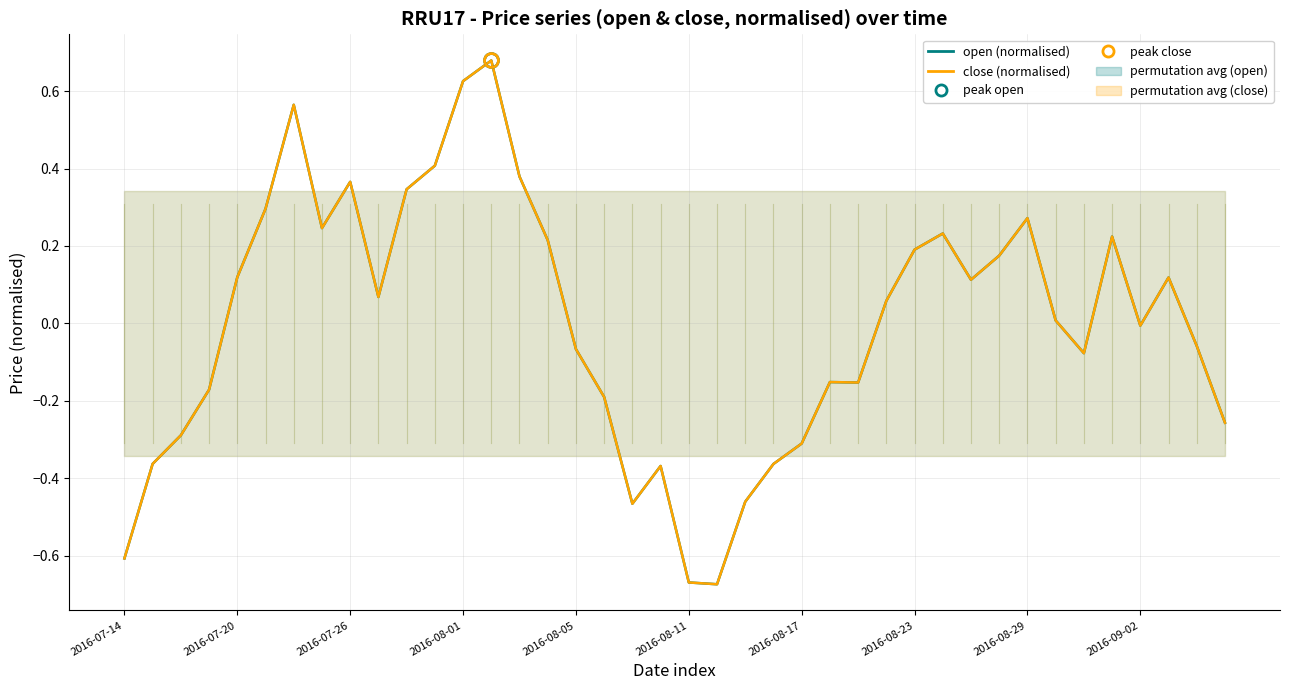

True or false: close (normalised) and open (normalised) cross at least once.

False